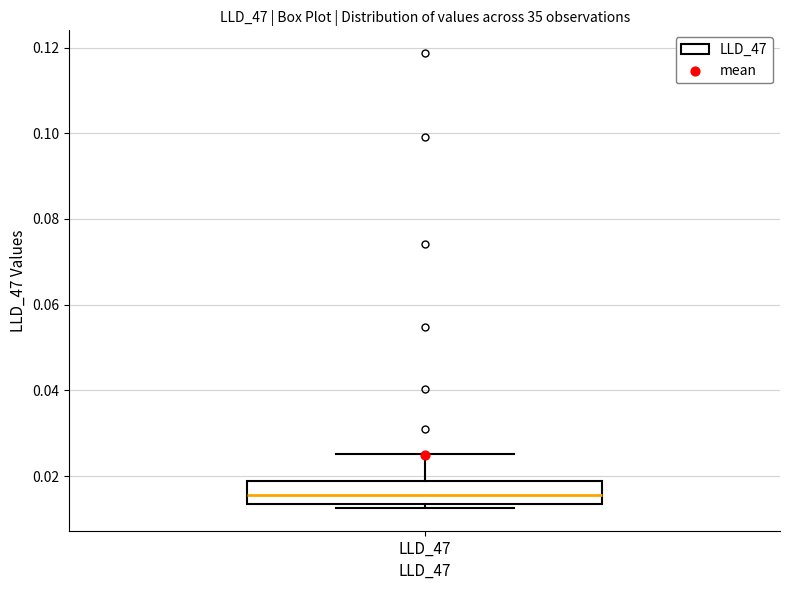

Where does the upper whisker of the box for LLD_47 end on the y-axis? The values are not printed on the chart, so give them approximately, as read against the axis.

0.026